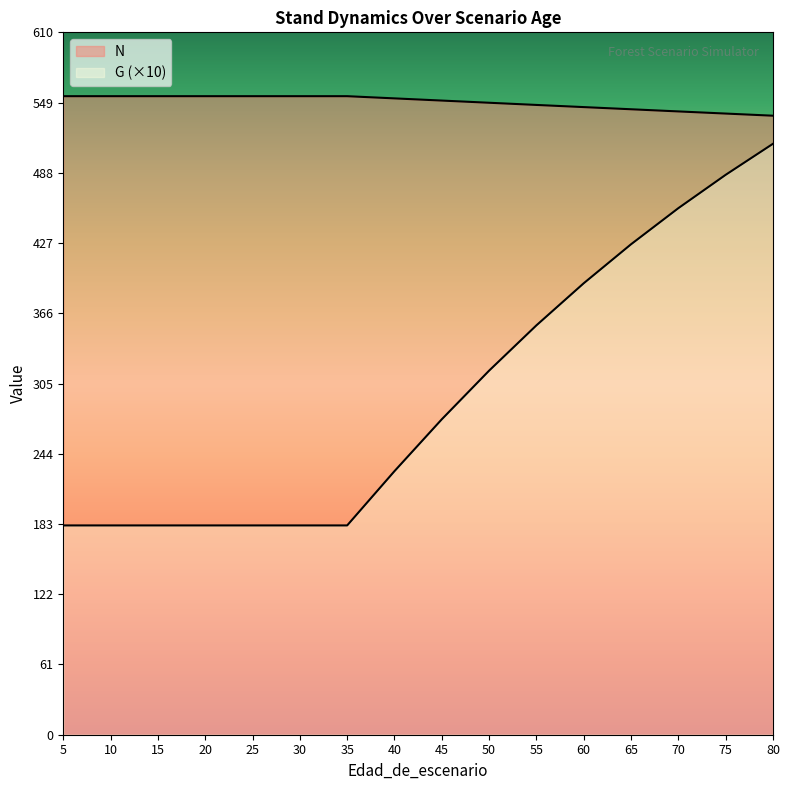

How many lines are shown in the chart?

2